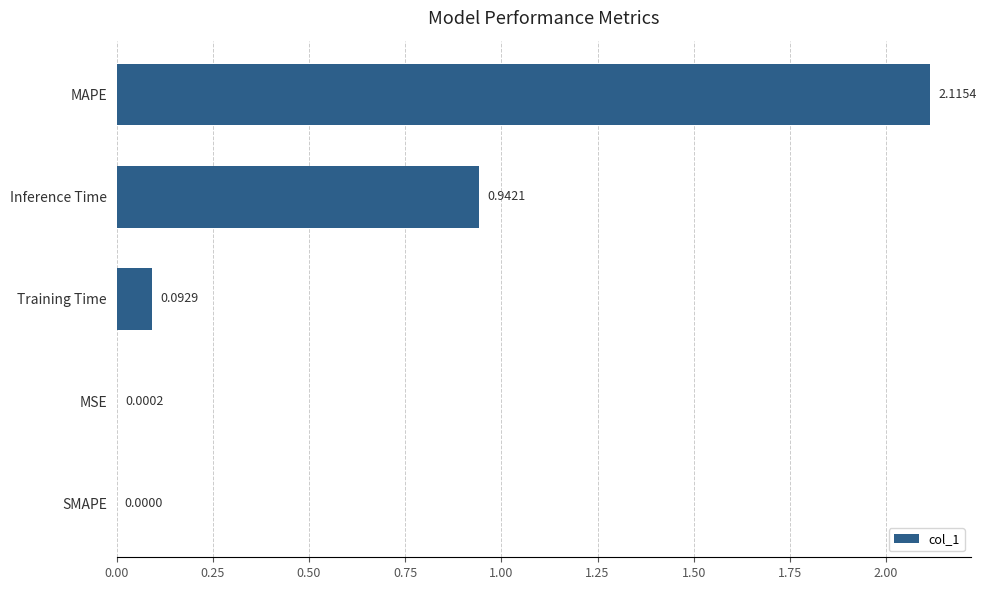

Which category has the highest value across all series?

MAPE